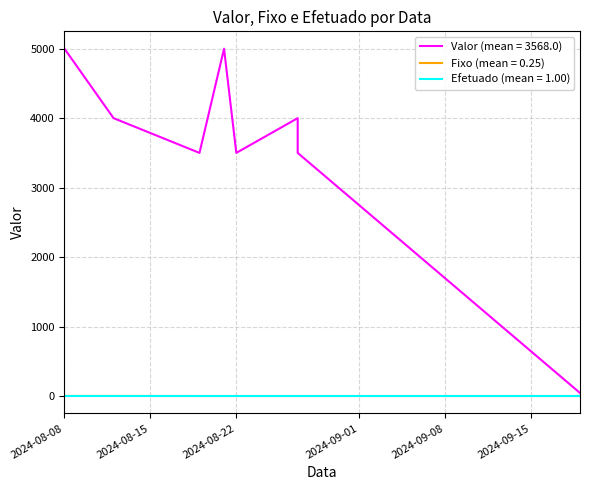

Rank the categories by Fixo value from highest to lowest.

2024-08-08, 2024-08-12, 2024-08-19, 2024-08-21, 2024-08-22, 2024-08-27, 2024-08-27, 2024-09-19